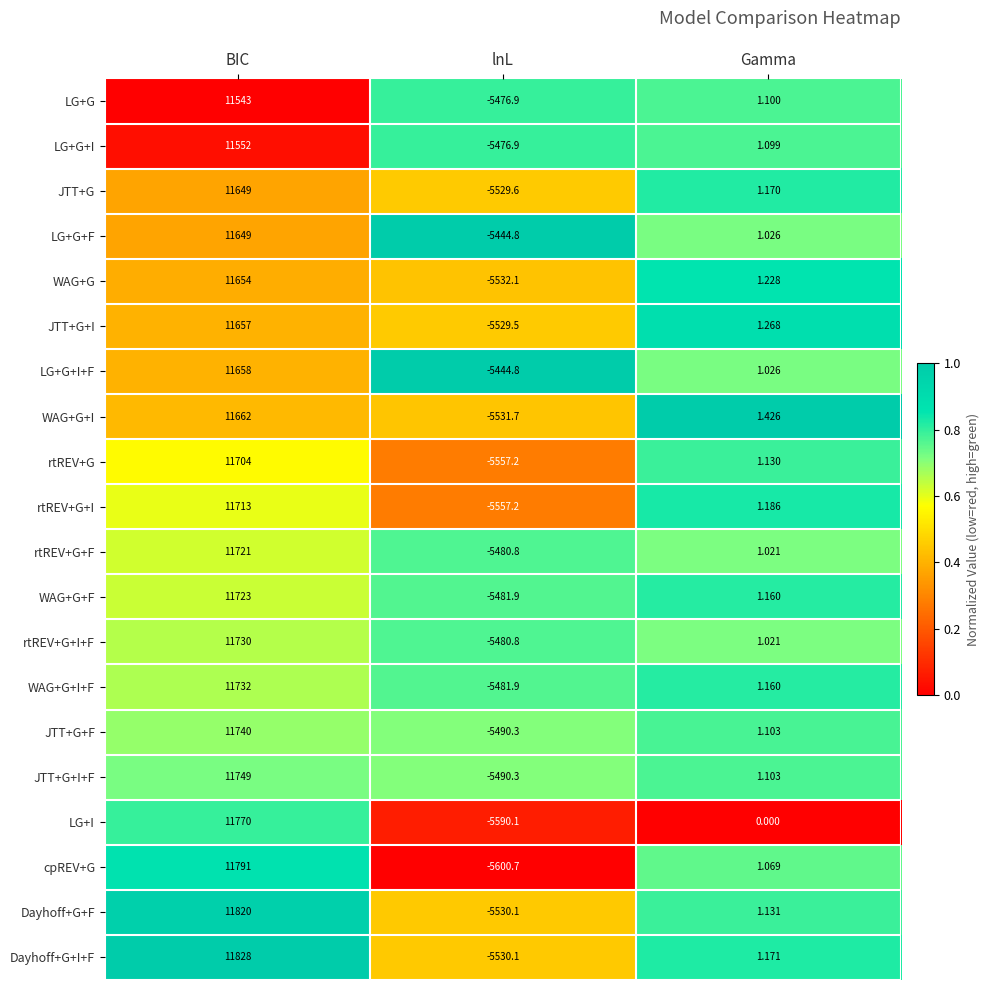

How many categories are shown in the chart?

3